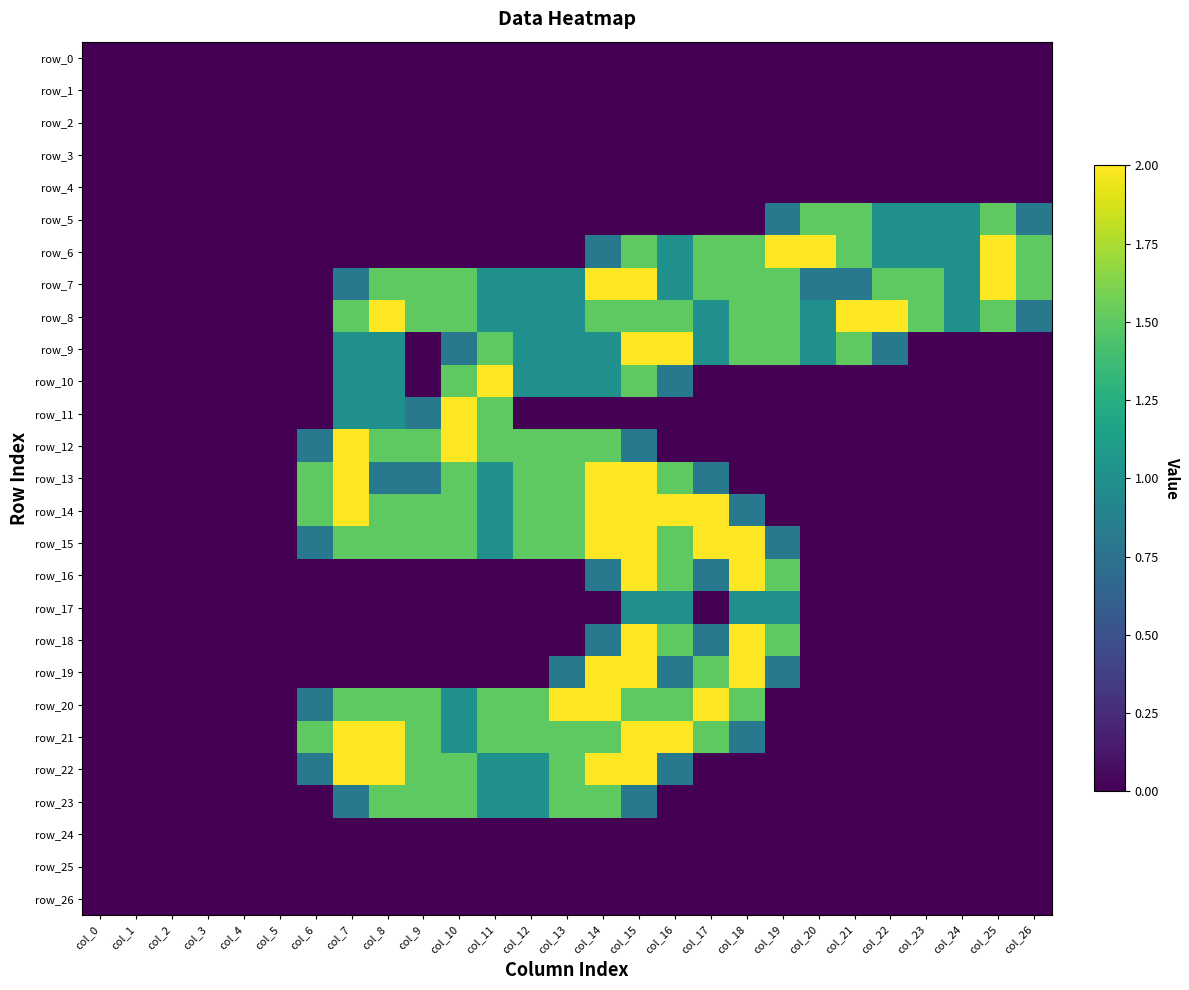

The row_0 series shows 0.0 at col_2. True or false?

True